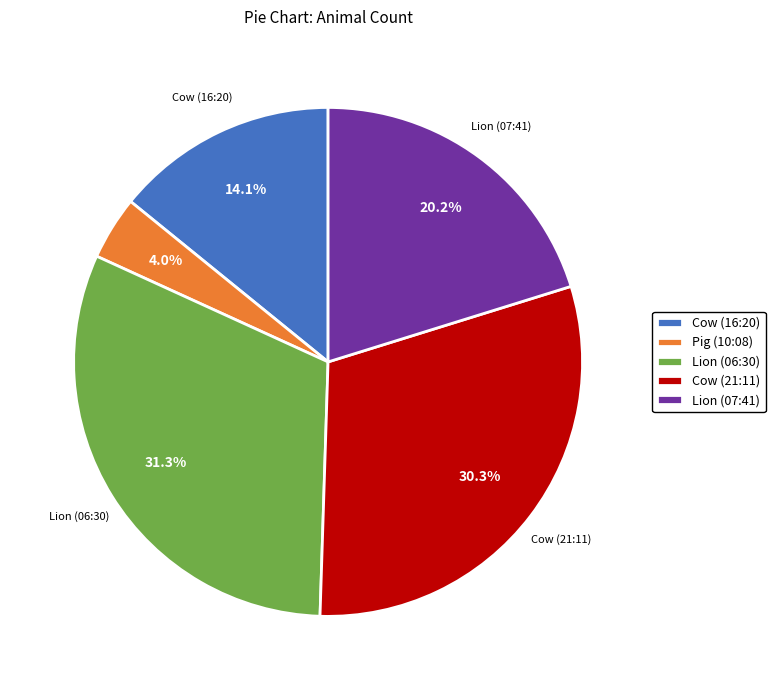

Is there any slice that represents more than half of the pie?

No